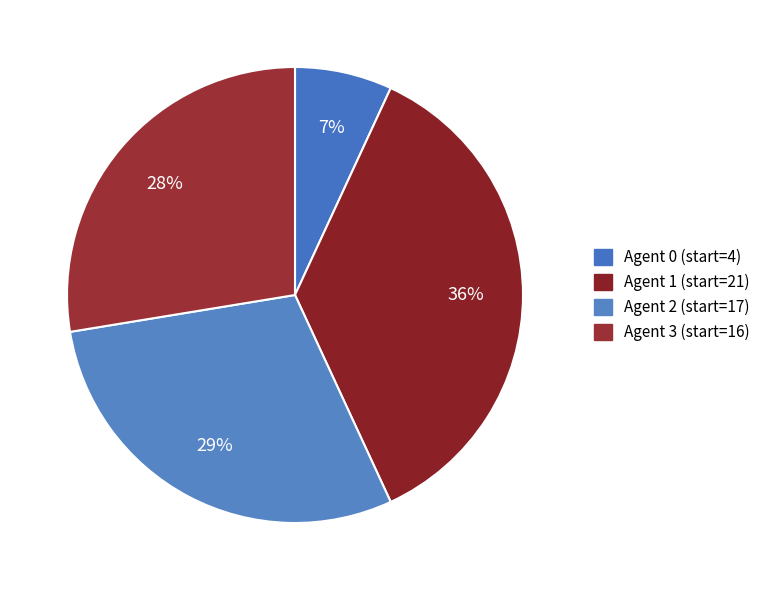

Count the number of slices in the pie.

4